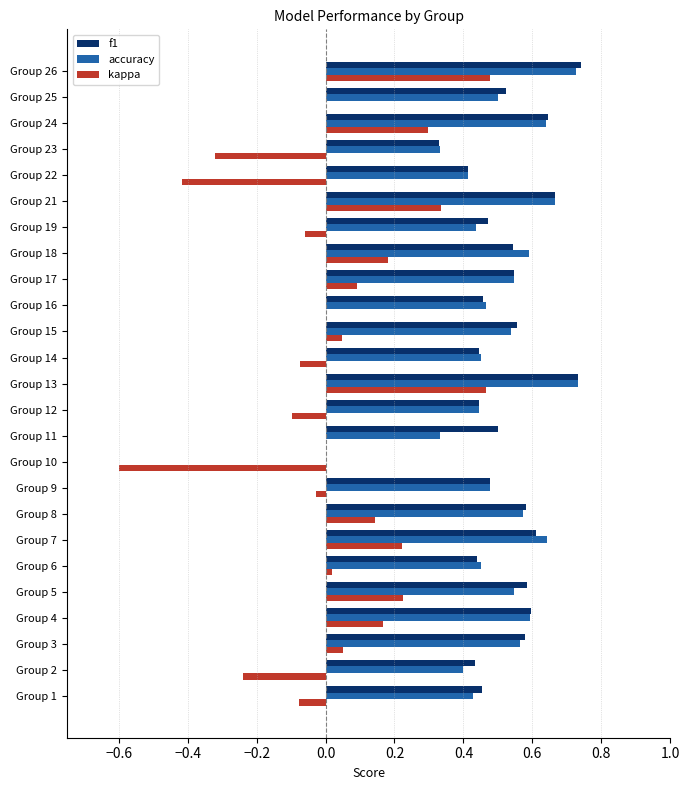

Is it true that f1 equals 0.6 at Group 2?

False